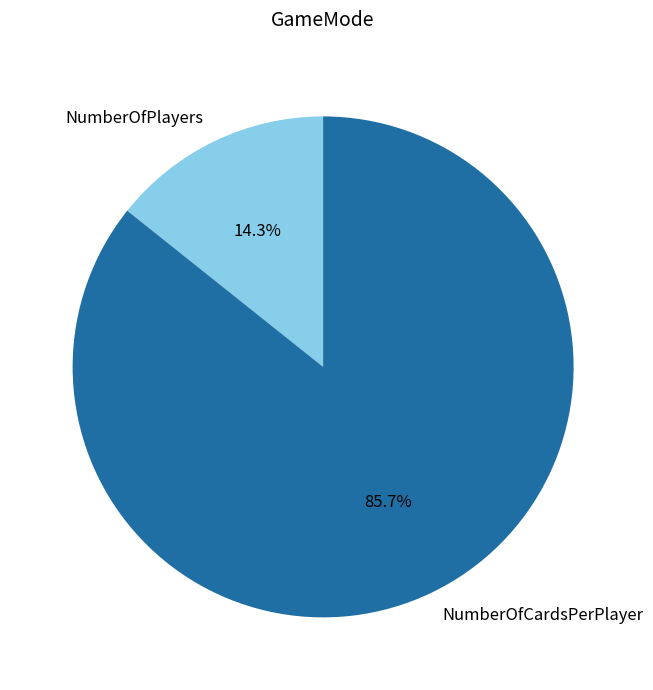

To the nearest percent, what percentage of the pie is NumberOfPlayers?

14%